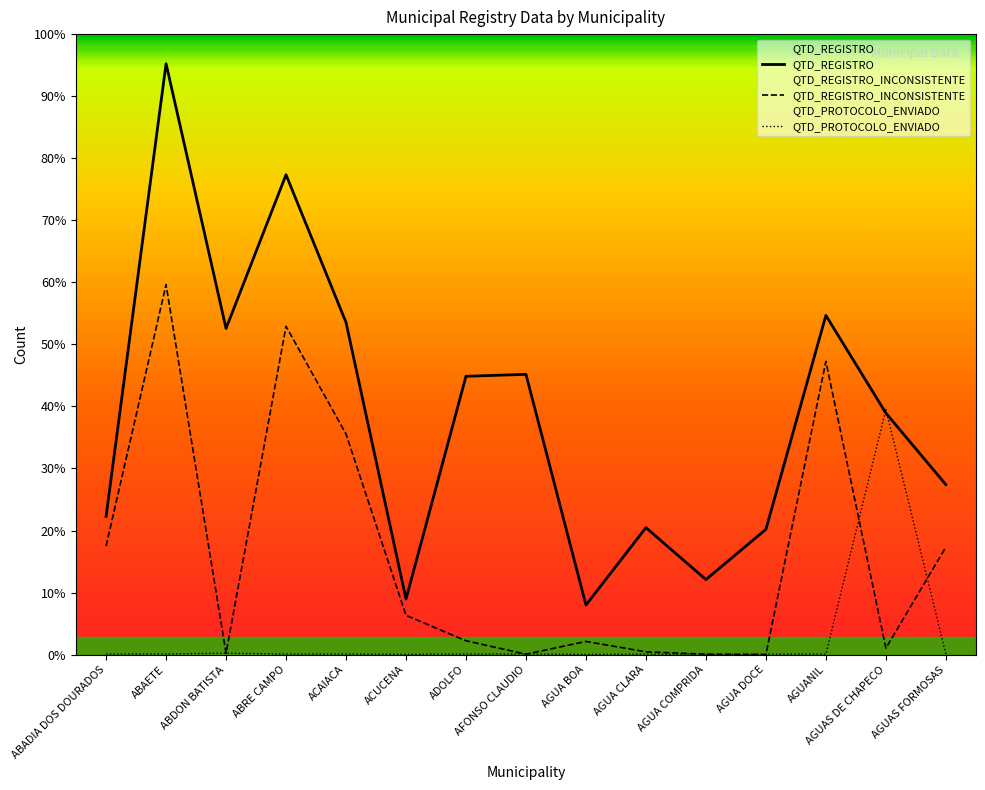

How many interior local peaks does the QTD_PROTOCOLO_ENVIADO series have?

5